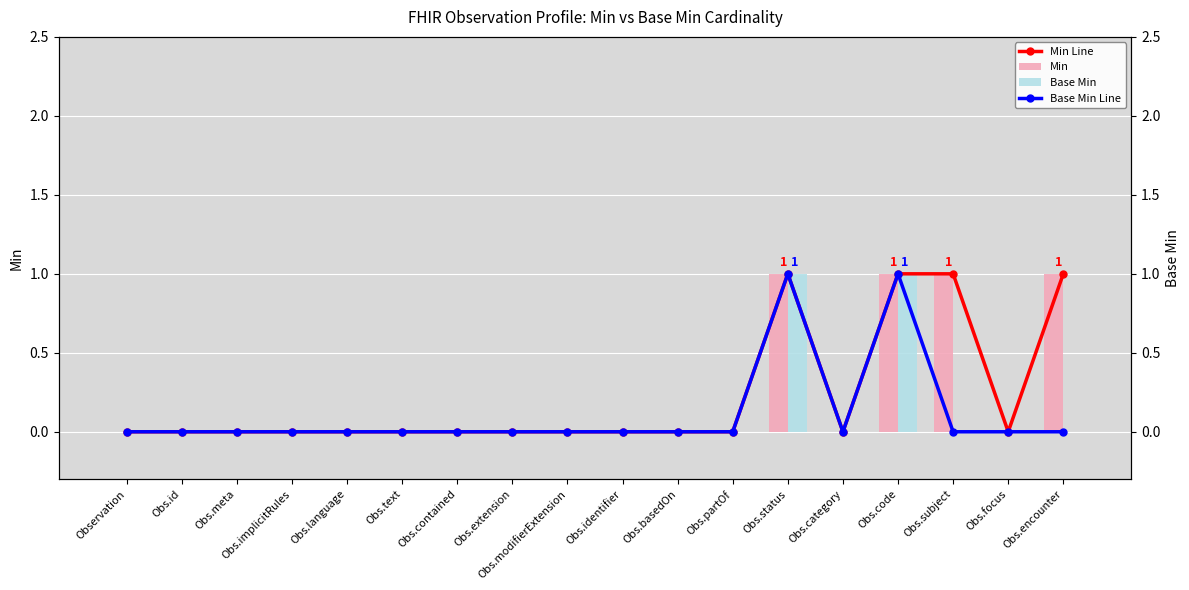

Rank the categories by Min Line value from lowest to highest.

Observation, Obs.id, Obs.meta, Obs.implicitRules, Obs.language, Obs.text, Obs.contained, Obs.extension, Obs.modifierExtension, Obs.identifier, Obs.basedOn, Obs.partOf, Obs.category, Obs.focus, Obs.status, Obs.code, Obs.subject, Obs.encounter